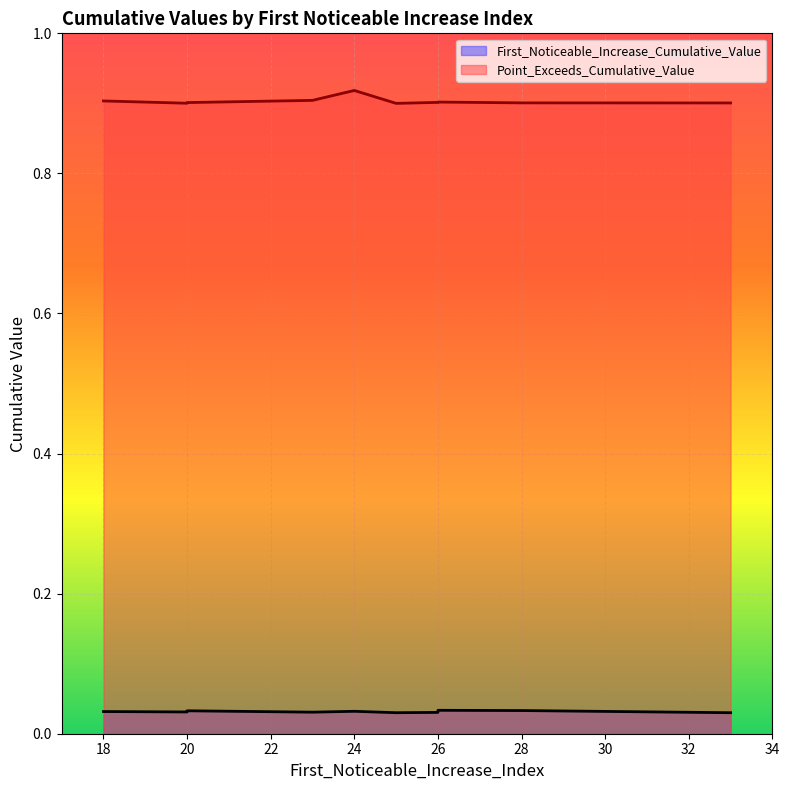

At which label does Point_Exceeds_Cumulative_Value reach its minimum?

25